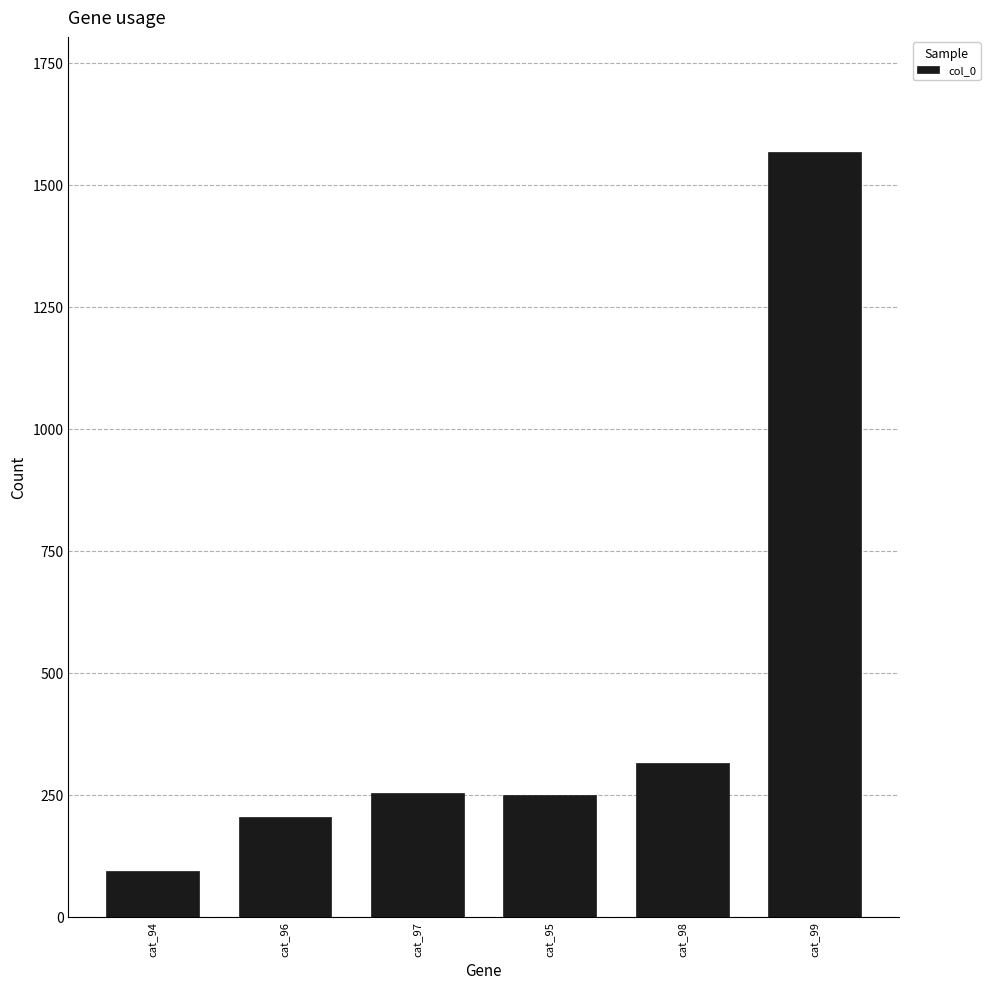

How many values are below 254?

3